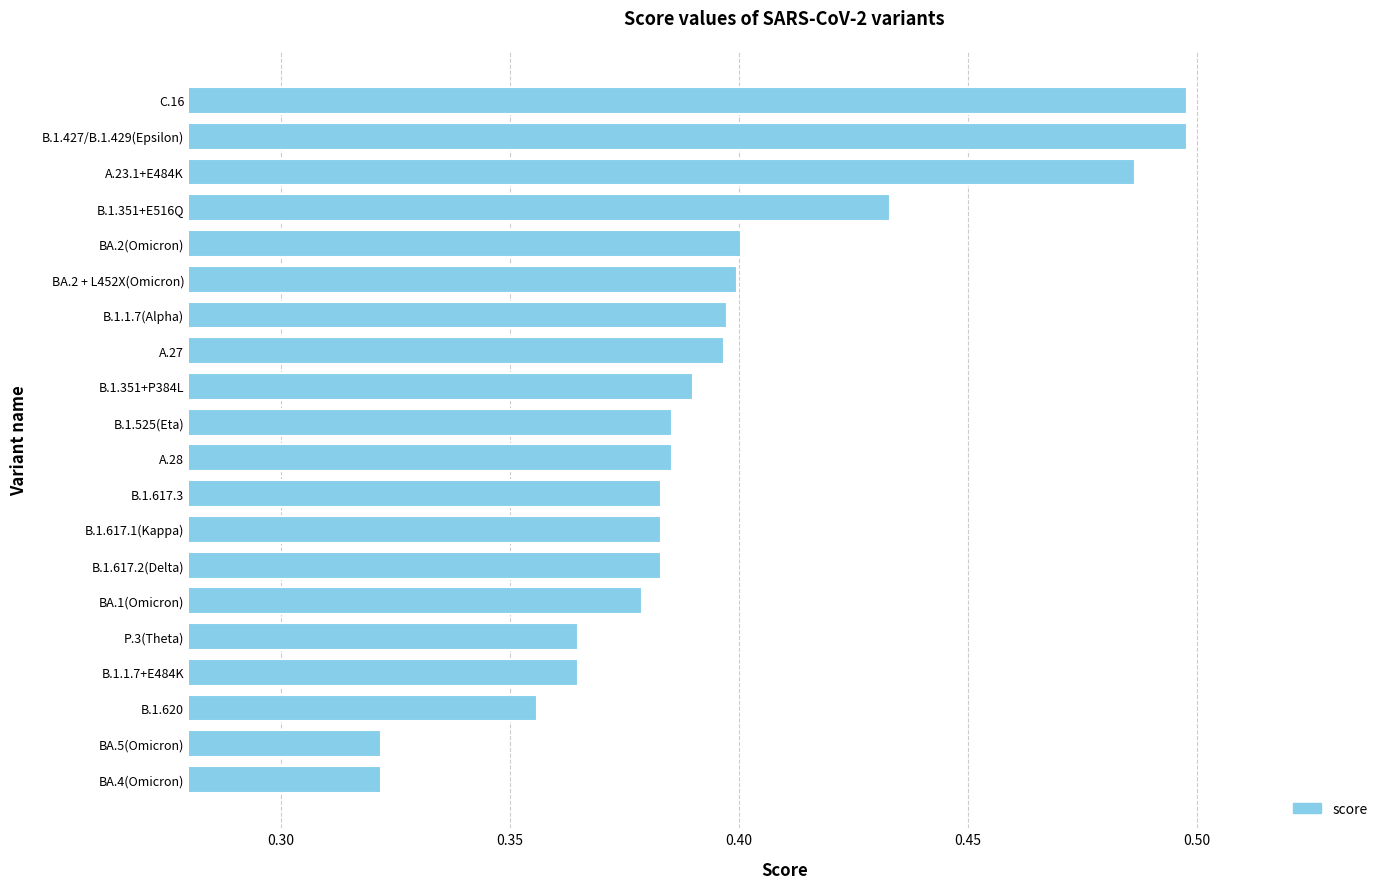

Is it true that the value at B.1.617.2(Delta) is 0.5?

False